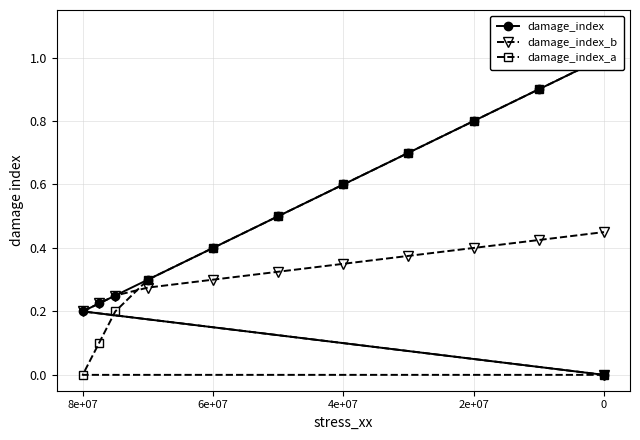

At which label is damage_index_a closest to 0?

8e+07